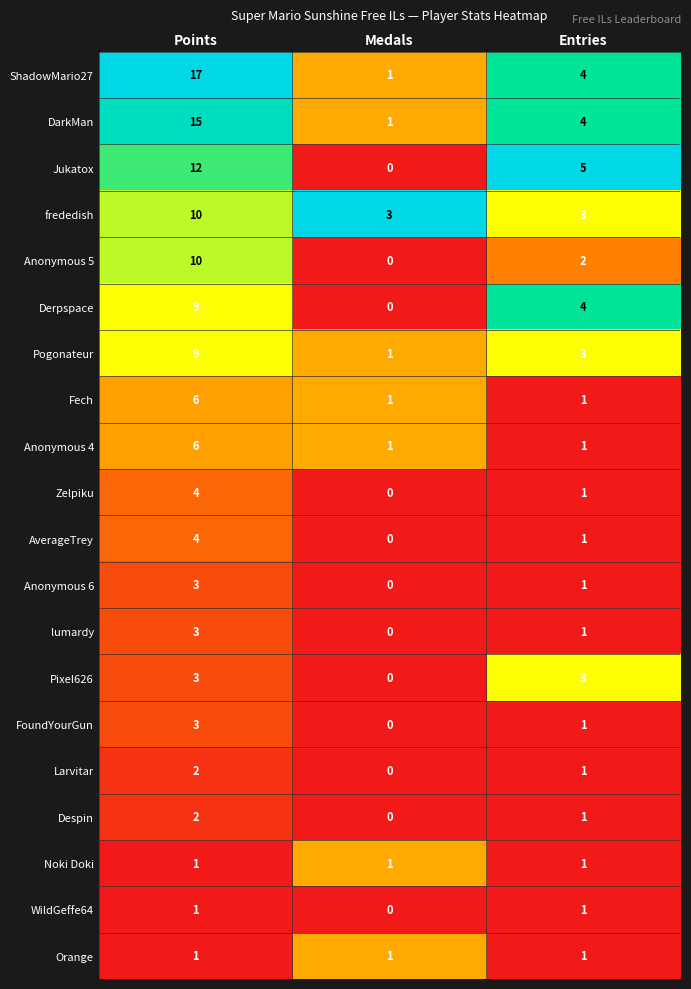

What is the greatest value displayed?

17